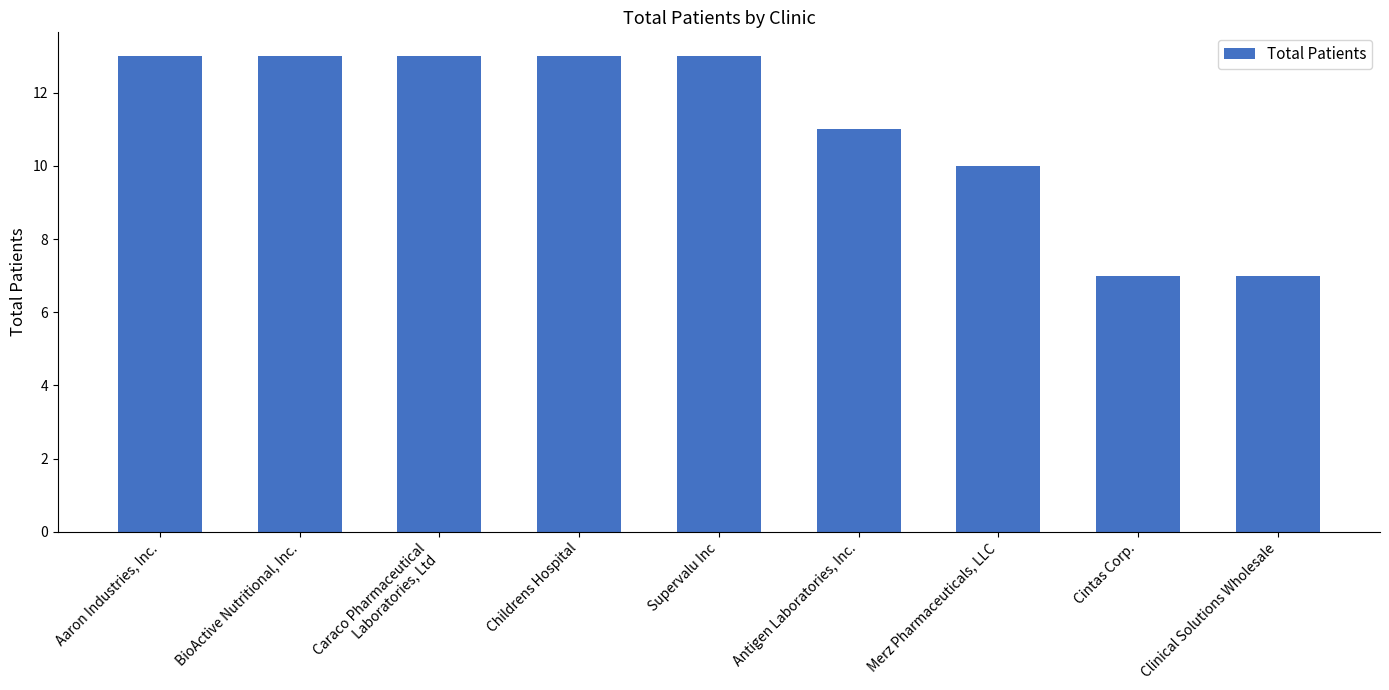

What is the difference between the second highest and minimum values?

6